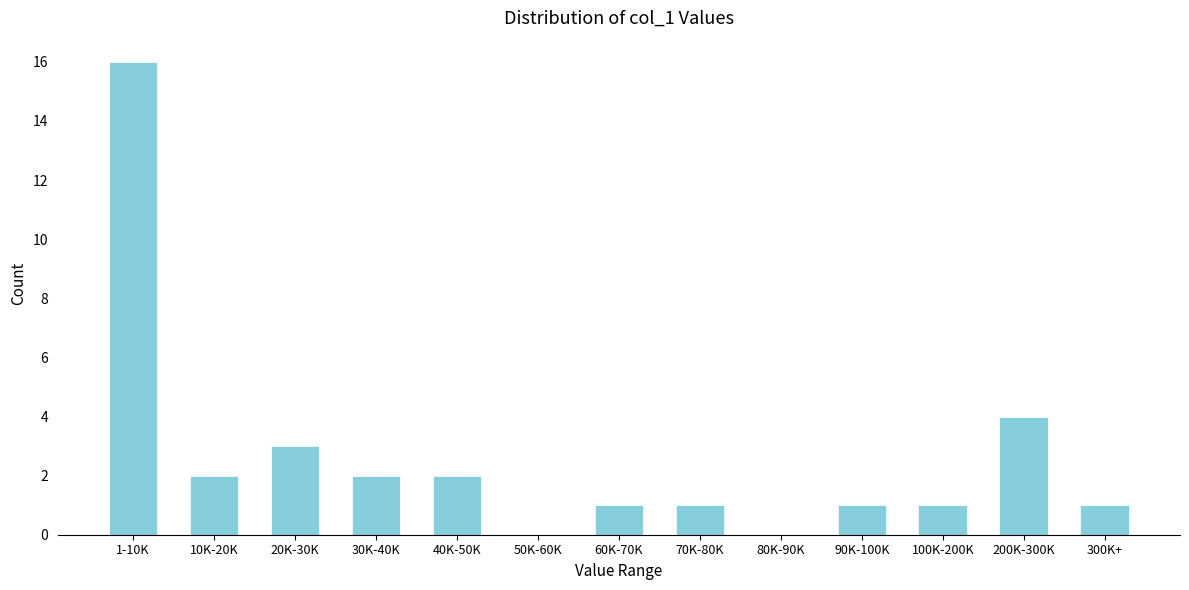

Reading right to left, extract all data points from this chart.

300K+=1	200K-300K=4	100K-200K=1	90K-100K=1	80K-90K=0	70K-80K=1	60K-70K=1	50K-60K=0	40K-50K=2	30K-40K=2	20K-30K=3	10K-20K=2	1-10K=16